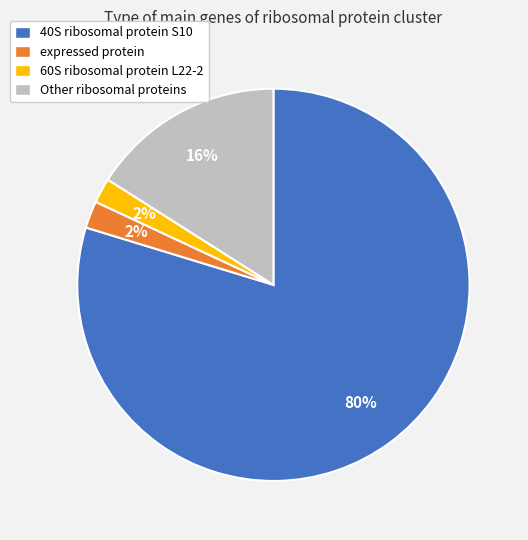

To the nearest percent, what is the difference between the largest and smallest slice percentages?

78%